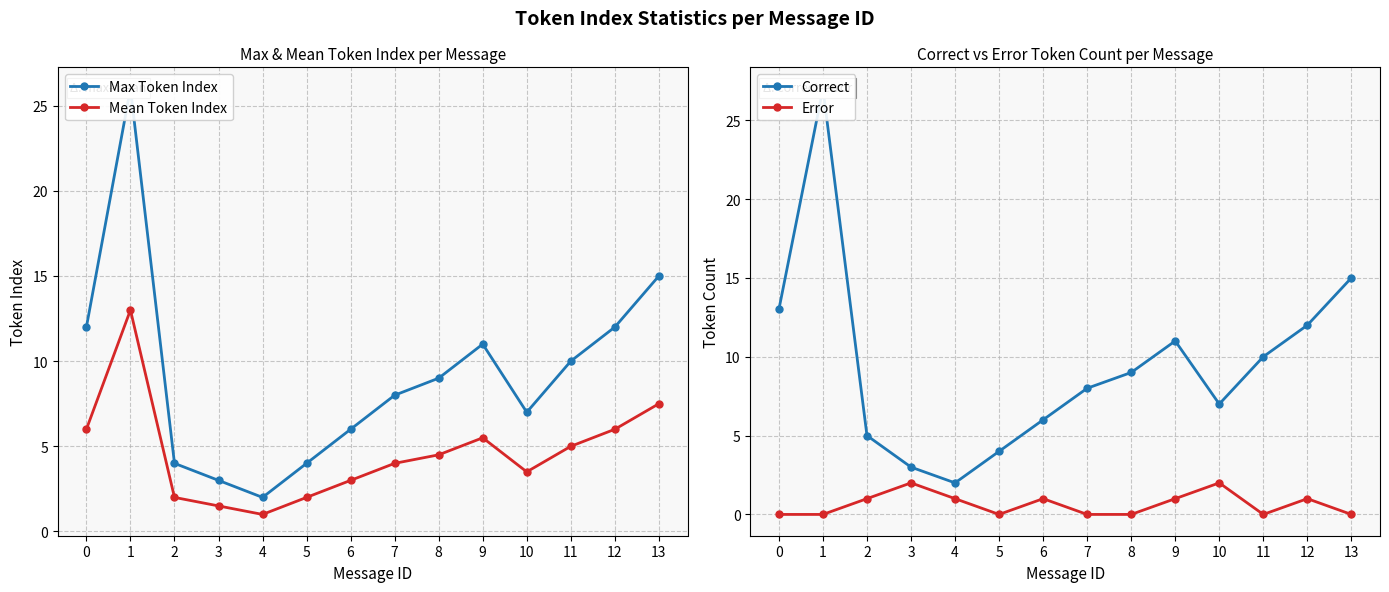

At 2, list the series in order from smallest to largest.

Error, Mean Token Index, Max Token Index, Correct